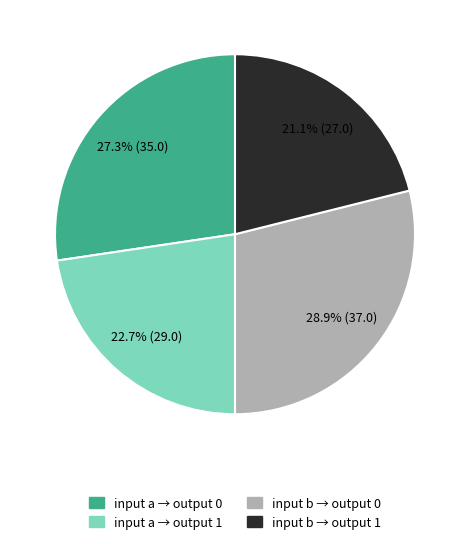

Is there a majority slice in this chart?

No